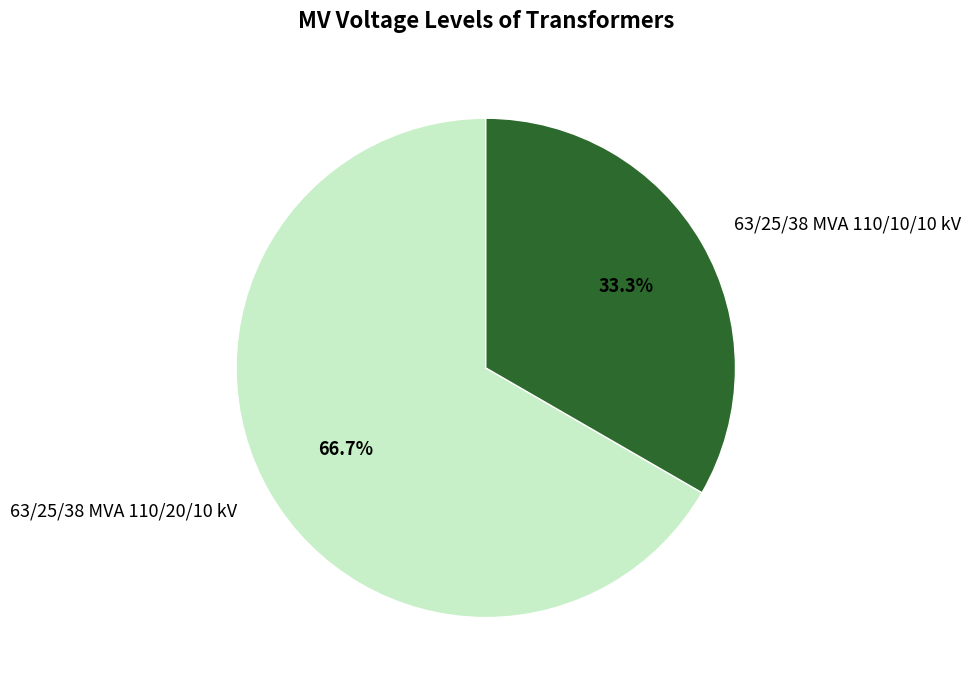

To the nearest percent, what percentage of the pie is 63/25/38 MVA 110/20/10 kV?

67%